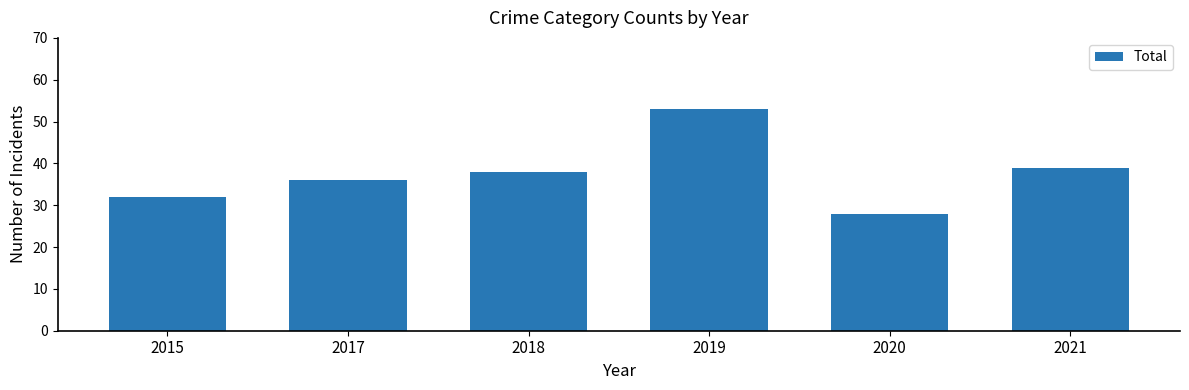

List the labels in order of value, largest first.

2019, 2021, 2018, 2017, 2015, 2020